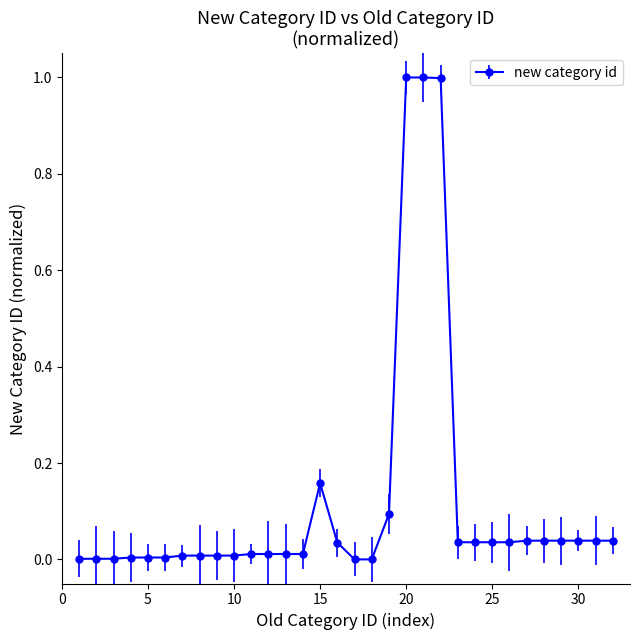

What is the sum of all values?

3.8